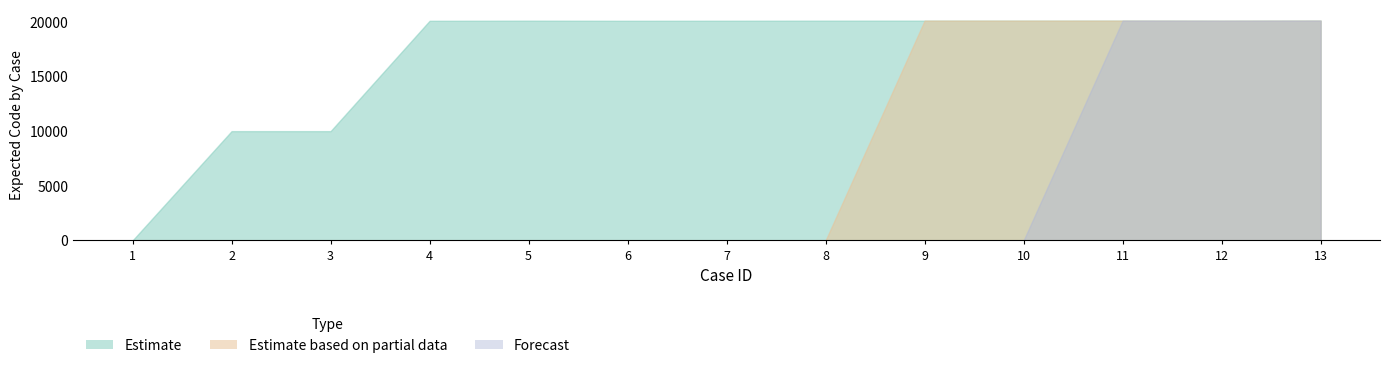

Where is the first local maximum for Estimate?

5